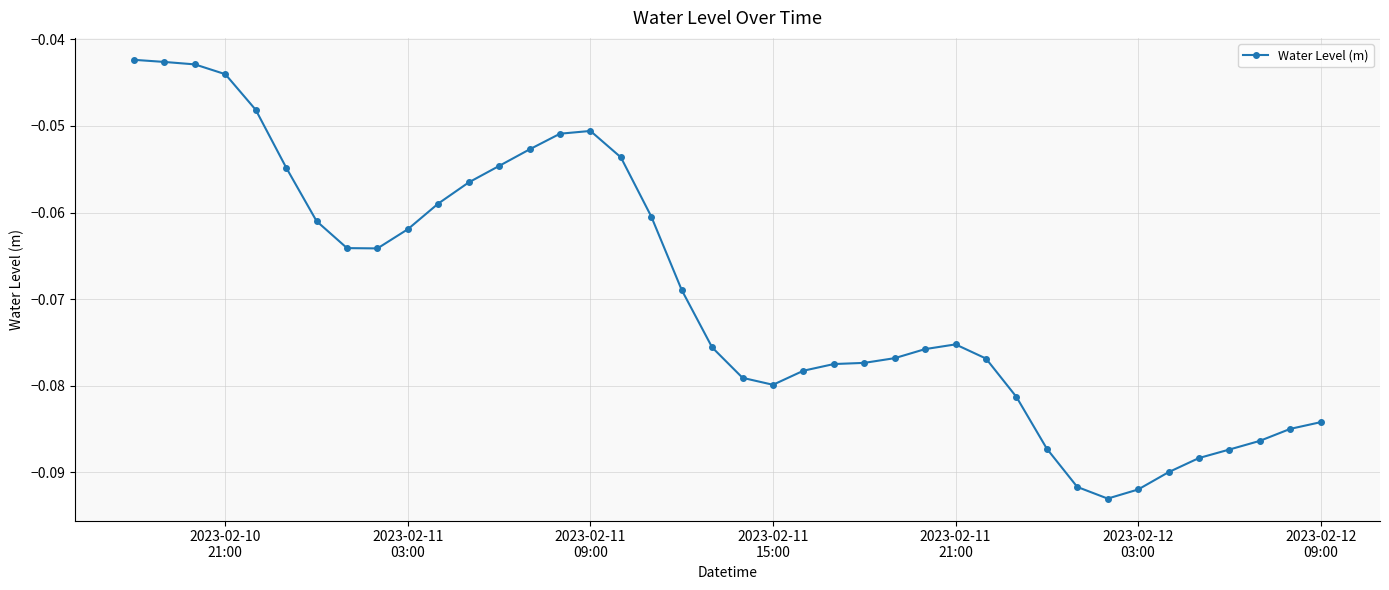

What is the sum of all values?

-2.8